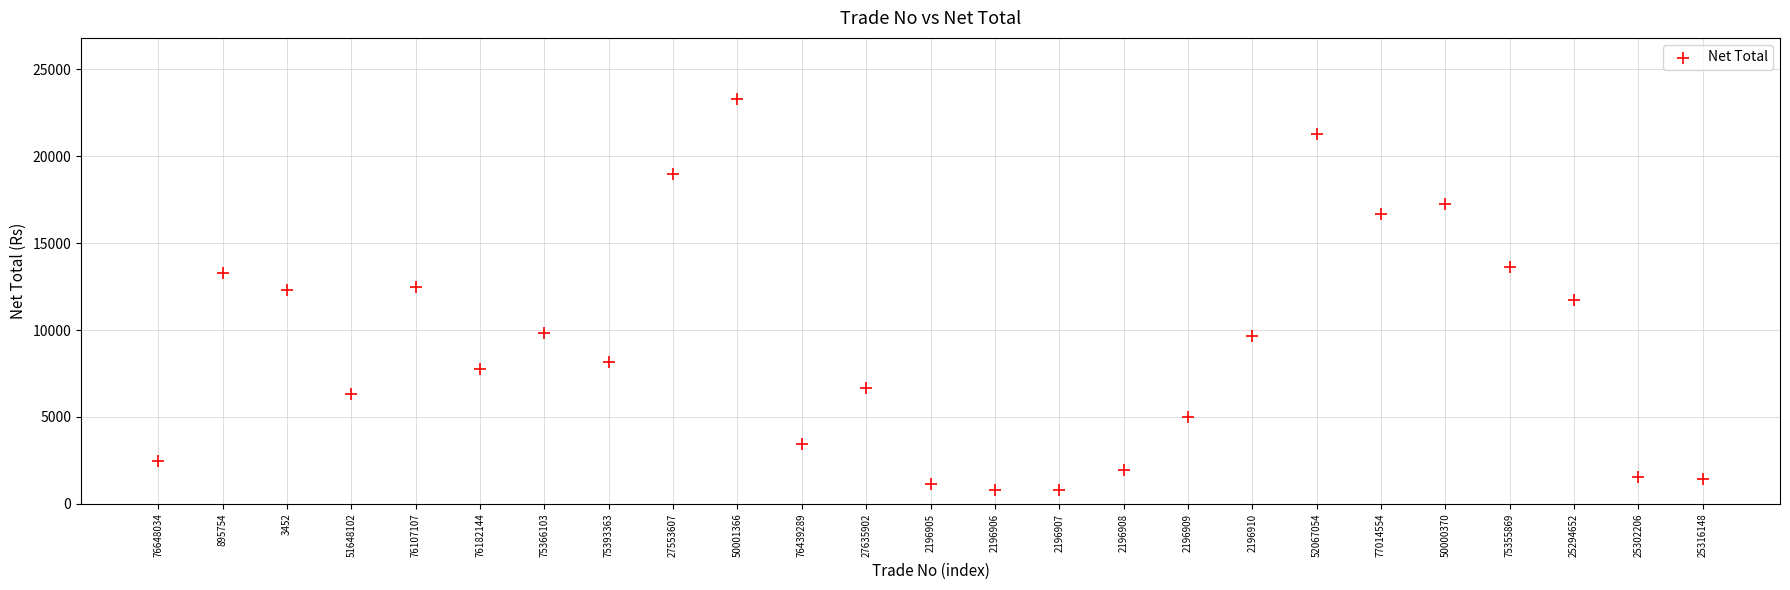

What is the range of Y values (max minus min)?

22550.0